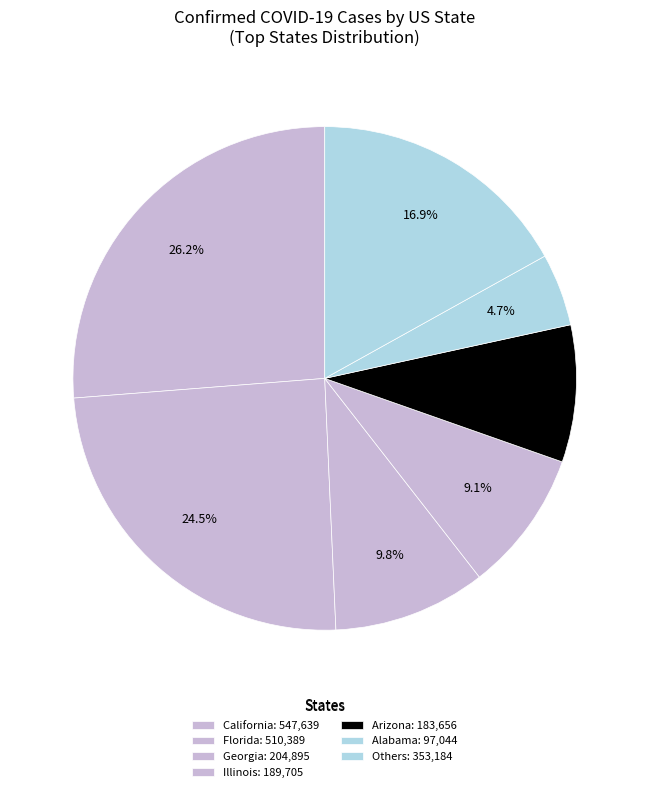

Count the number of slices in the pie.

7